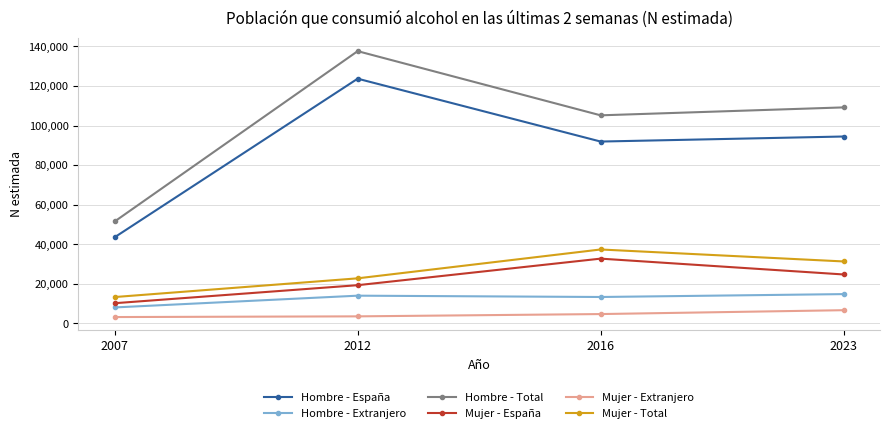

How many values in the Mujer - Extranjero series are below 4630?

2